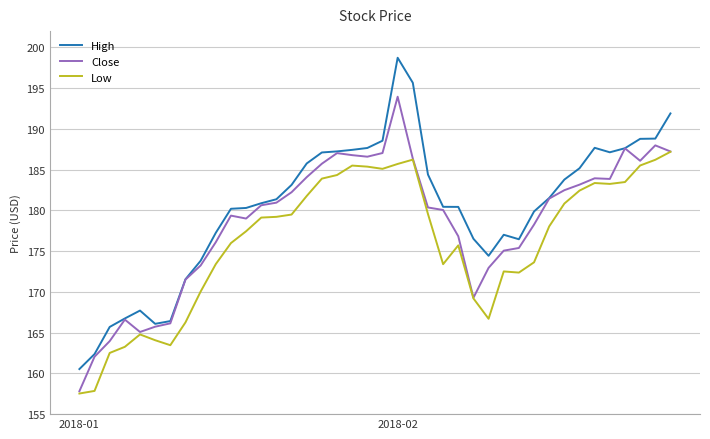

Which series has the widest spread of values?

High